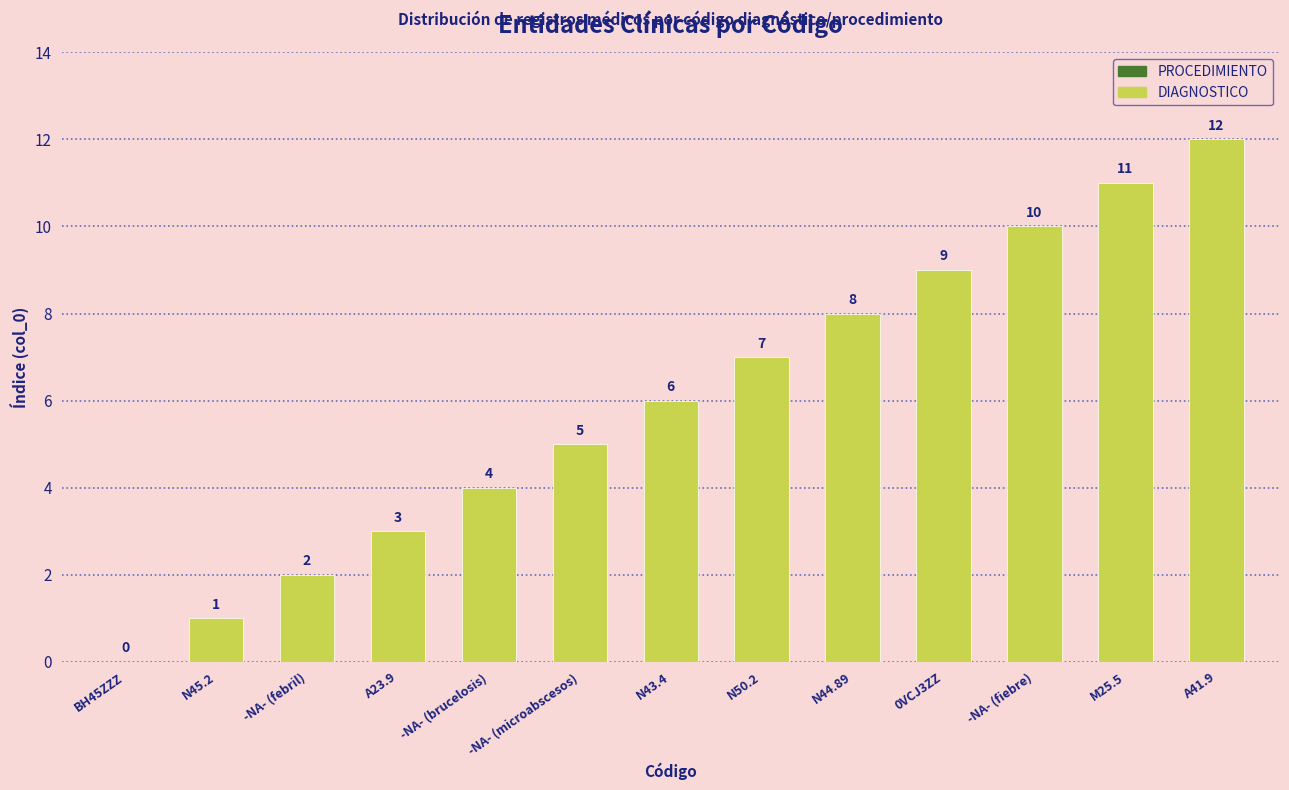

True or false: the data shows 4 at 4.

True